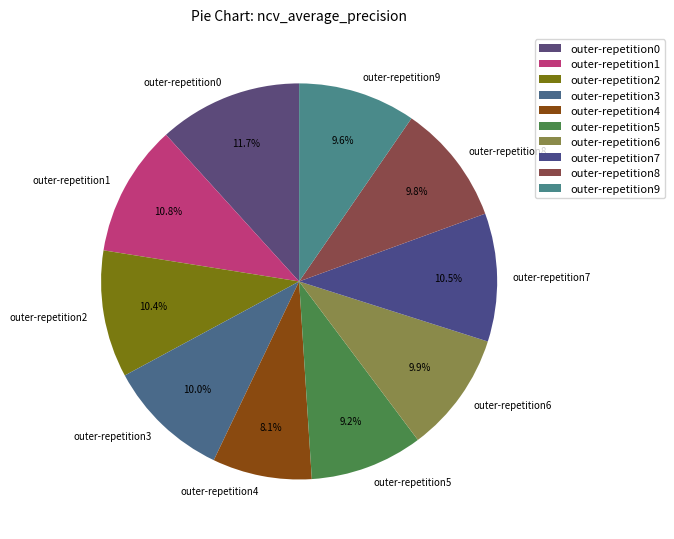

How many segments does this pie chart have?

10